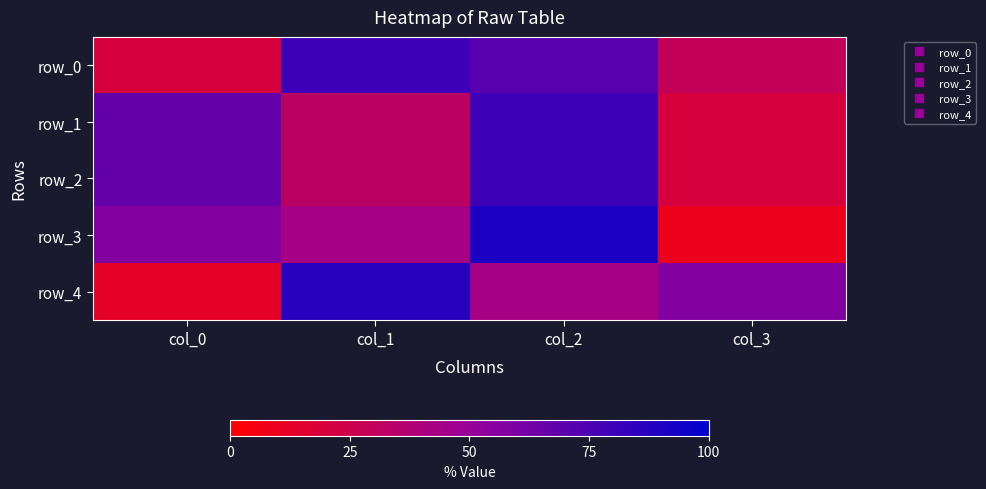

Reading left to right, extract all data points from this chart.

row_0: 20	80	71	29
row_1: 67	33	80	20
row_2: 67	33	80	20
row_3: 57	43	91	9
row_4: 13	87	43	57